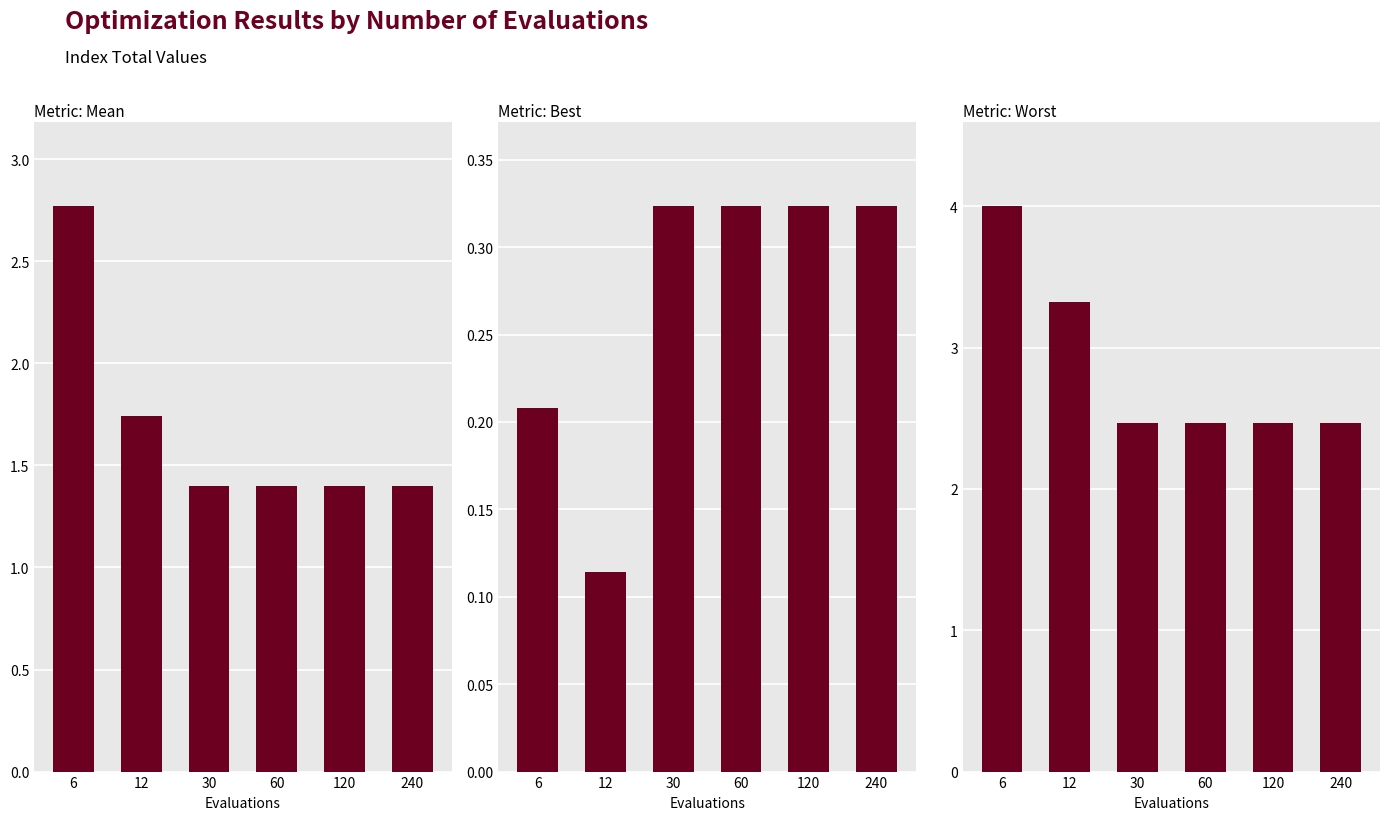

What are all the series names shown in the legend?

mean, best, worst